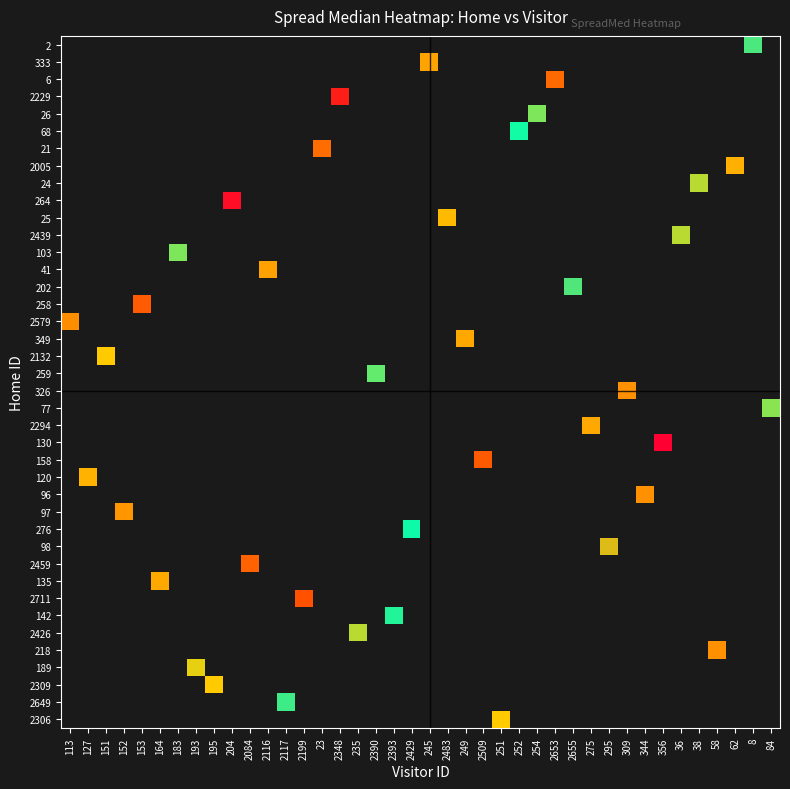

Which has a higher value, 2393 or 183?

183